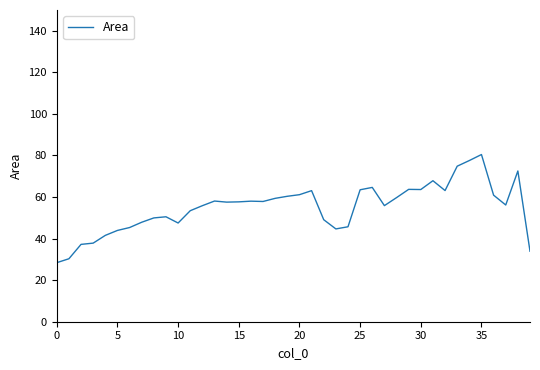

What is the difference between the maximum and minimum values?

52.0